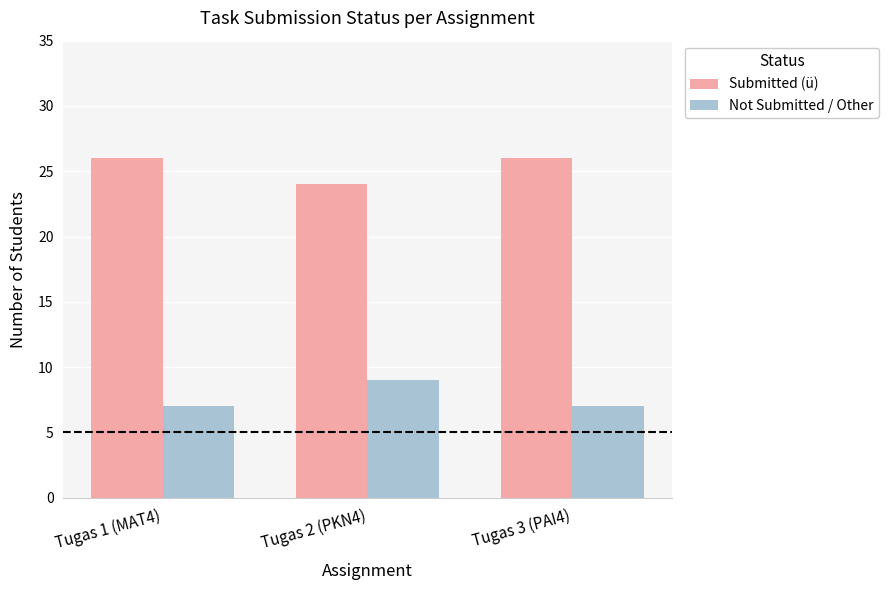

The value of Submitted (ü) at Tugas 3 (PAI4) is 15. True or false?

False